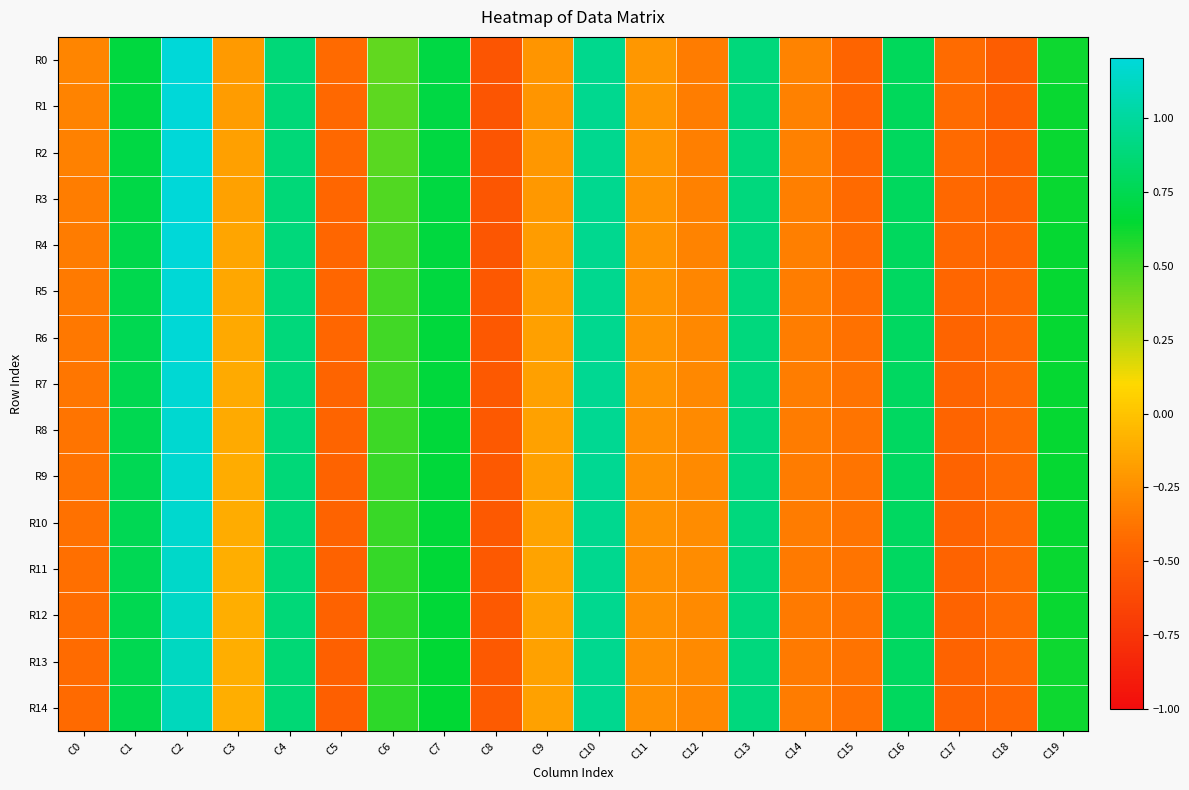

At which category is the sum across all series the highest?

C2